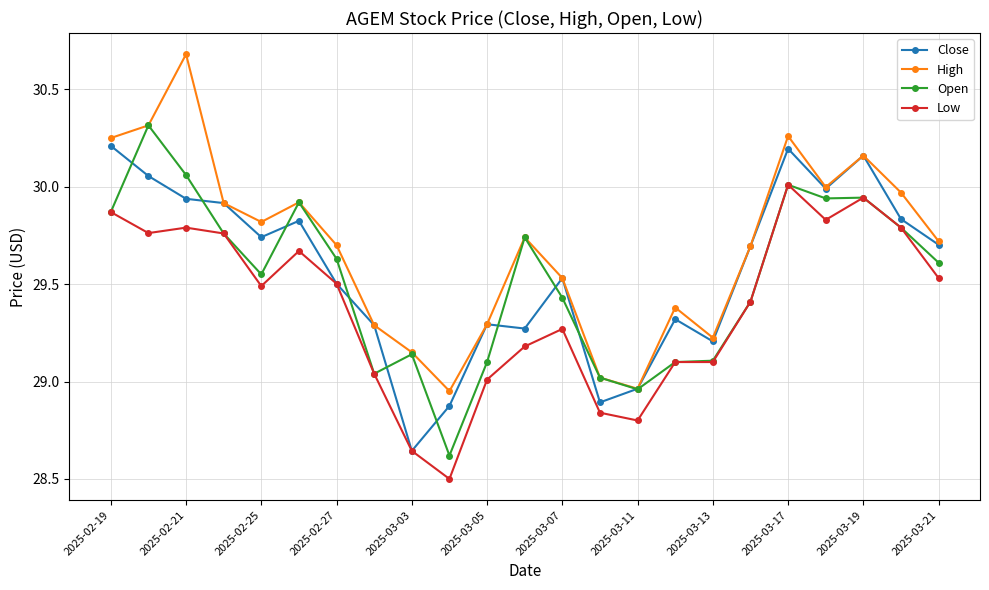

Which series has the largest range (max minus min)?

High